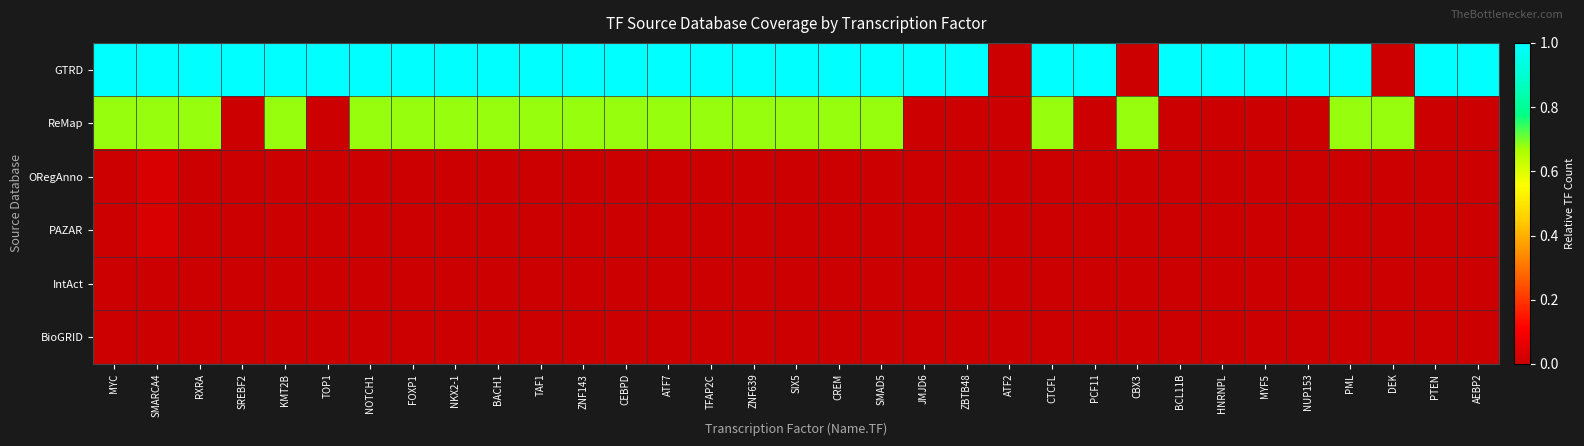

At PTEN, list the series in order from smallest to largest.

ReMap, ORegAnno, PAZAR, IntAct, BioGRID, GTRD